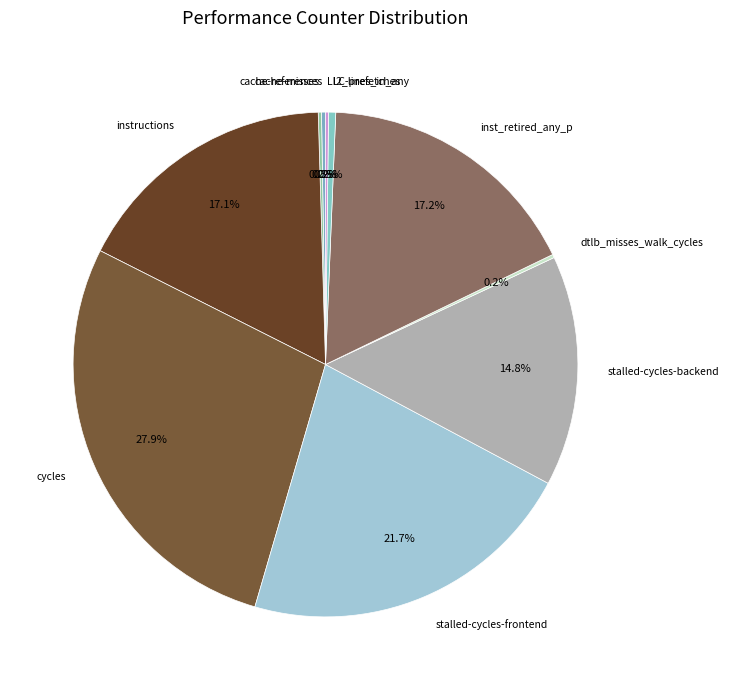

Which category has the biggest portion of the pie?

cycles